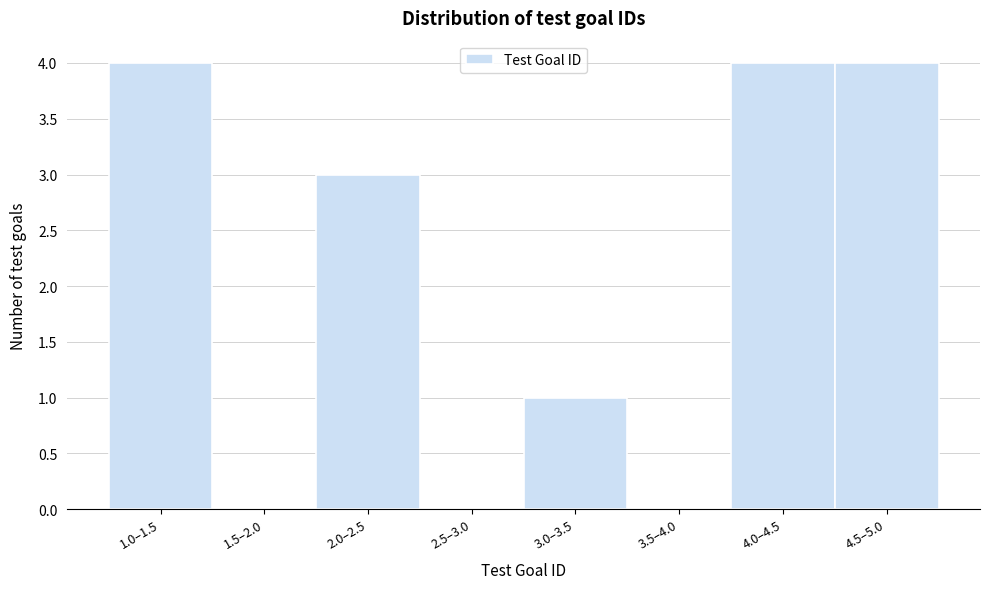

Reading left to right, transcribe all the data shown in this chart.

1.0–1.5=4	1.5–2.0=0	2.0–2.5=3	2.5–3.0=0	3.0–3.5=1	3.5–4.0=0	4.0–4.5=4	4.5–5.0=4